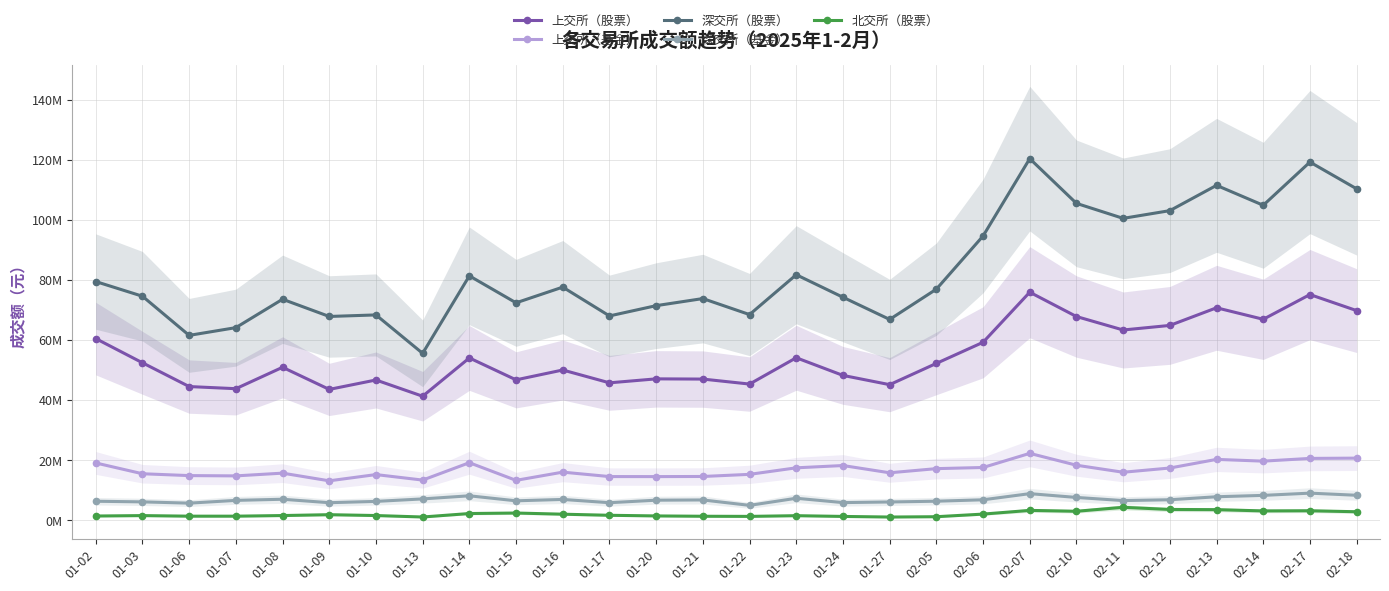

What is the value of the 上交所（基金） point at the 21st from the left?

22187600.0